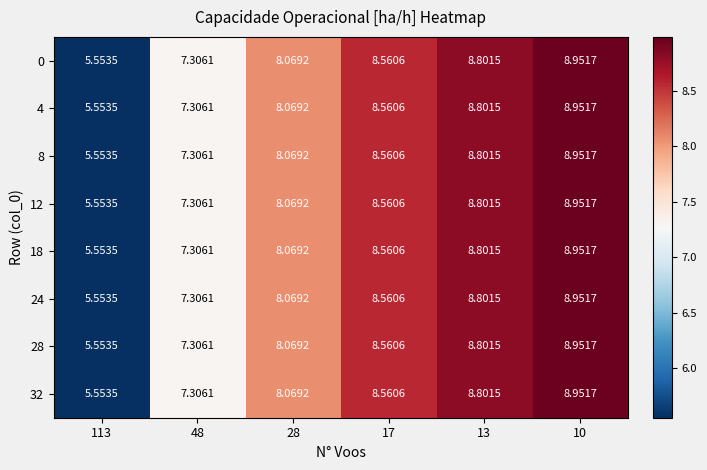

Is the value of 32 at 113 greater than the value of 24 at 17?

No